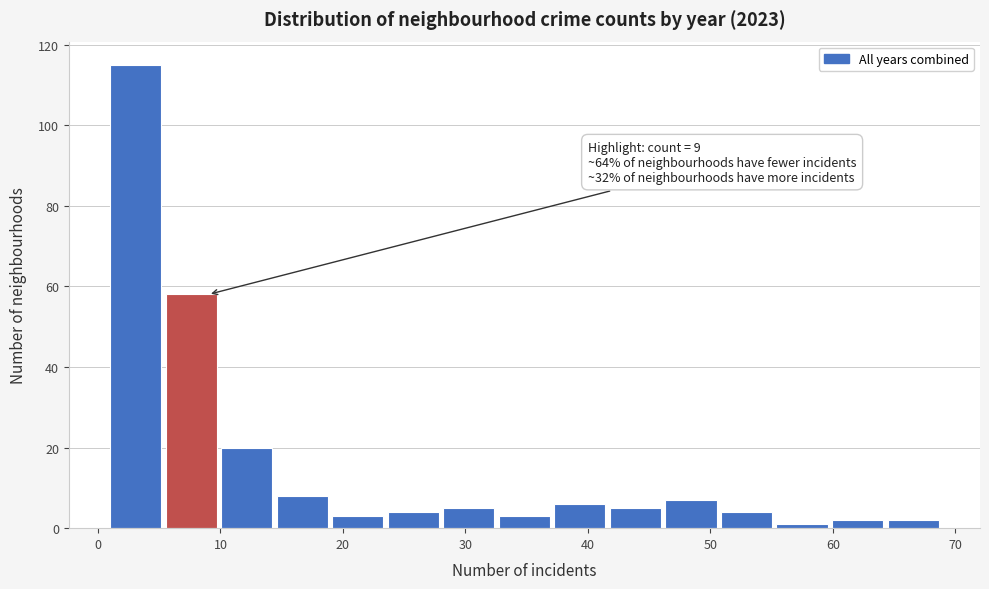

Over which range of the x-axis is the bar tallest?

1 to 6